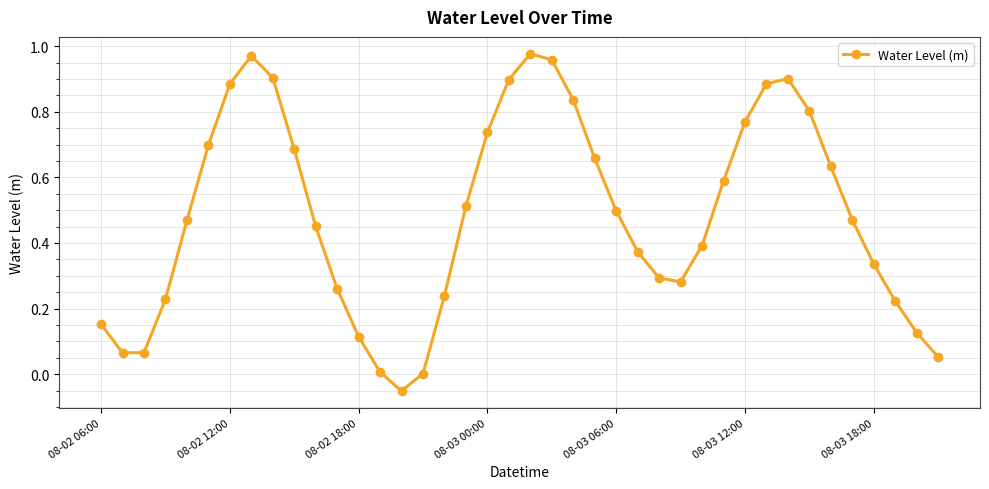

What is the sum of all values?

19.3